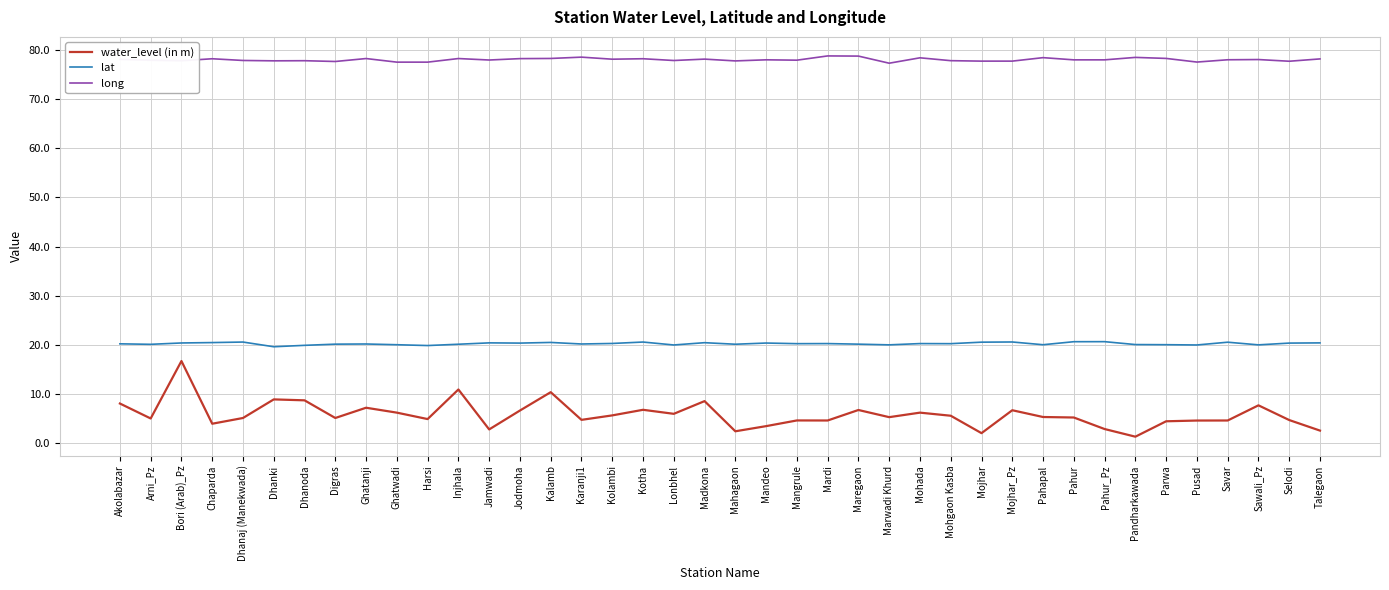

What is the highest value of the water_level (in m) series?

16.7